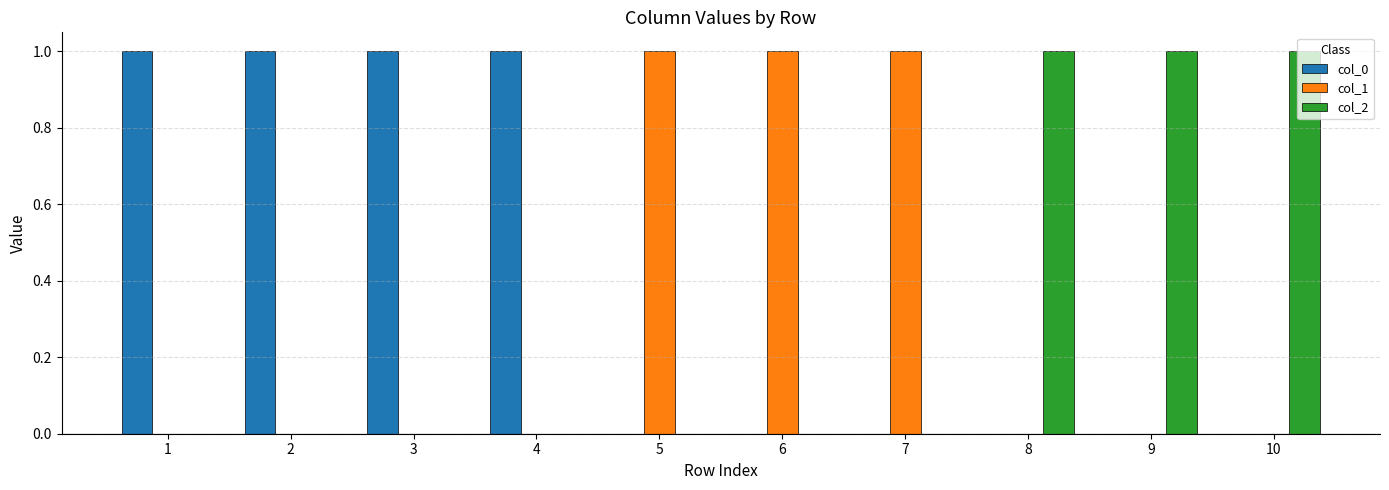

How many data points does each series have?

10